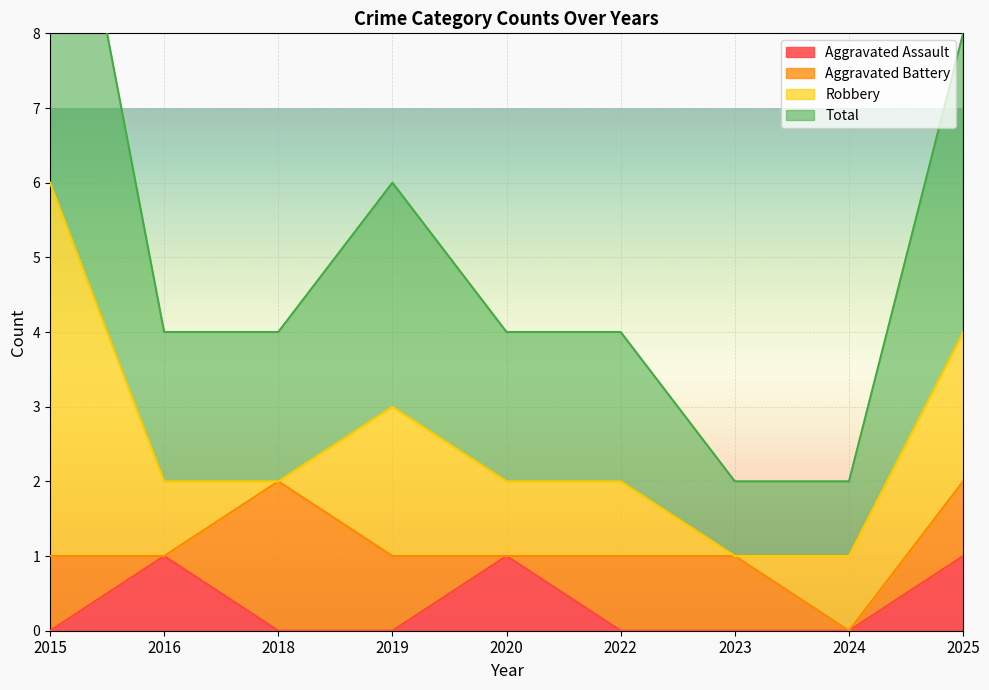

How many Aggravated Assault values are between 0 and 1?

9